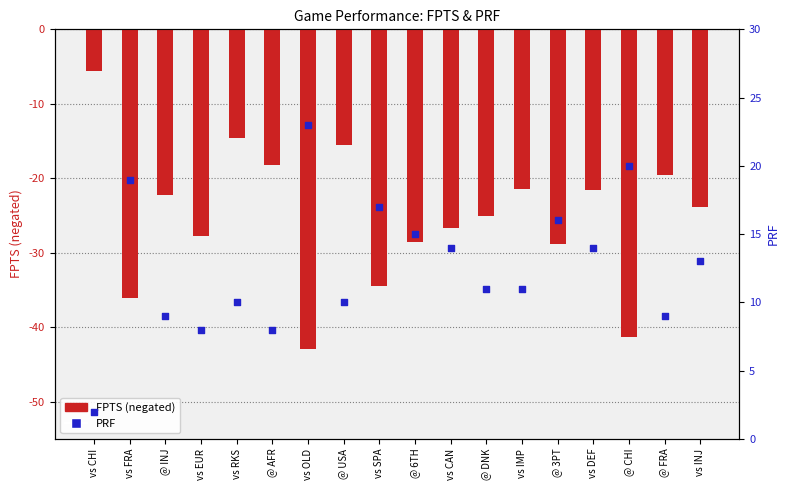

What is the total value across all series at @ CHI?

-21.3